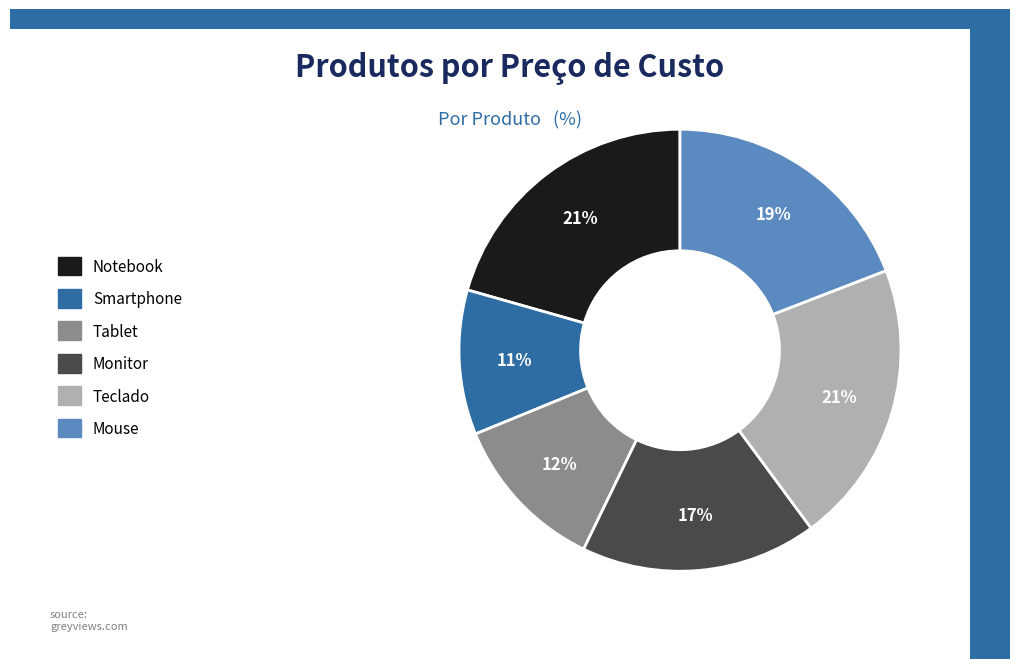

Is Smartphone the majority of the pie?

No